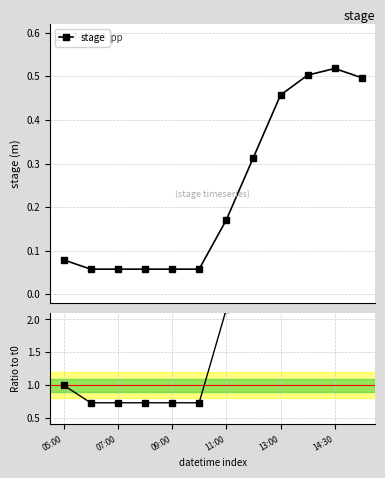

Reading left to right, list all the values displayed in this chart.

stage: 0.1	0.1	0.1	0.1	0.1	0.1	0.2	0.3	0.5	0.5	0.5	0.5
ratio to t0: 1.0	0.7	0.7	0.7	0.7	0.7	2.2	4.0	5.8	6.3	6.5	6.3